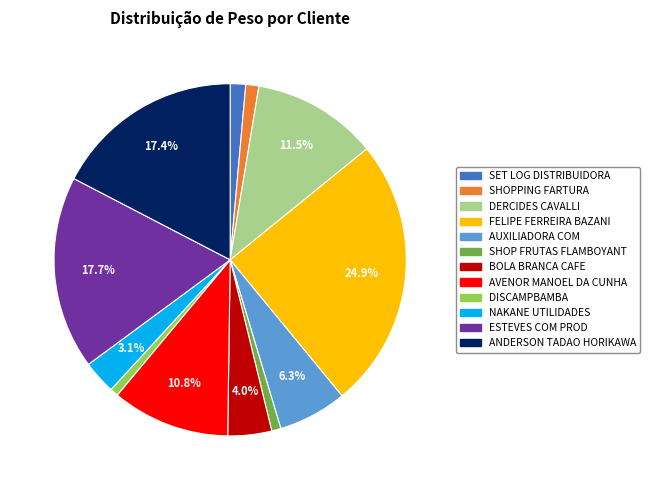

To the nearest percent, what percentage of the pie is SHOPPING FARTURA?

1%